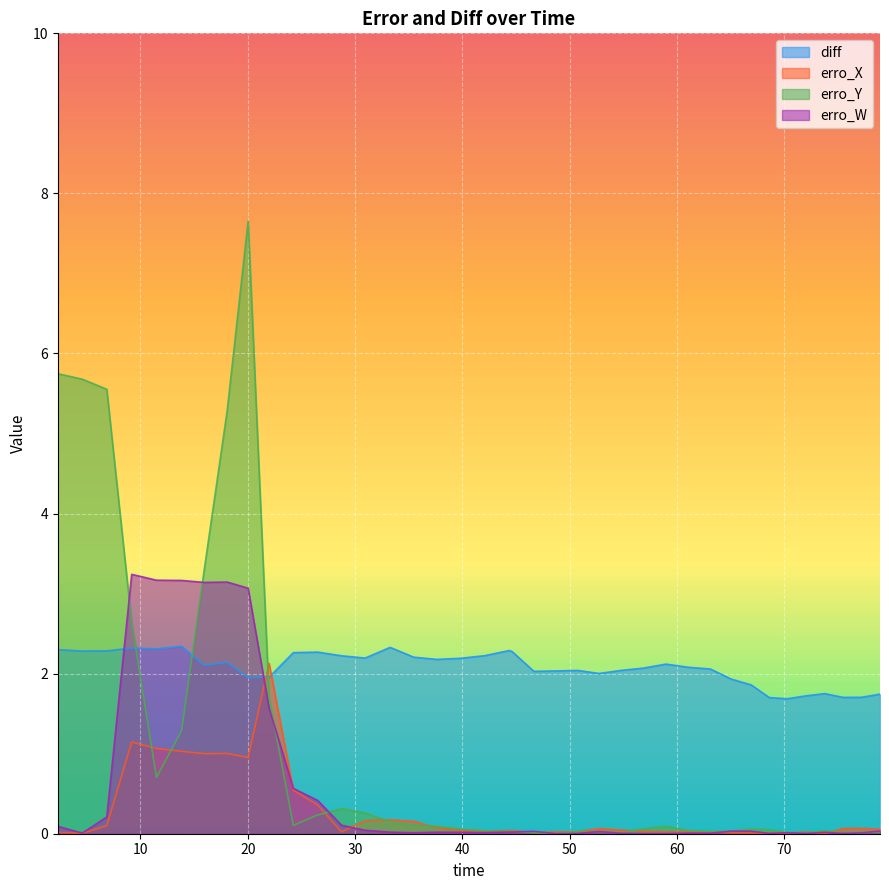

What is the label of the 19th point from the left?

42.06601412700002